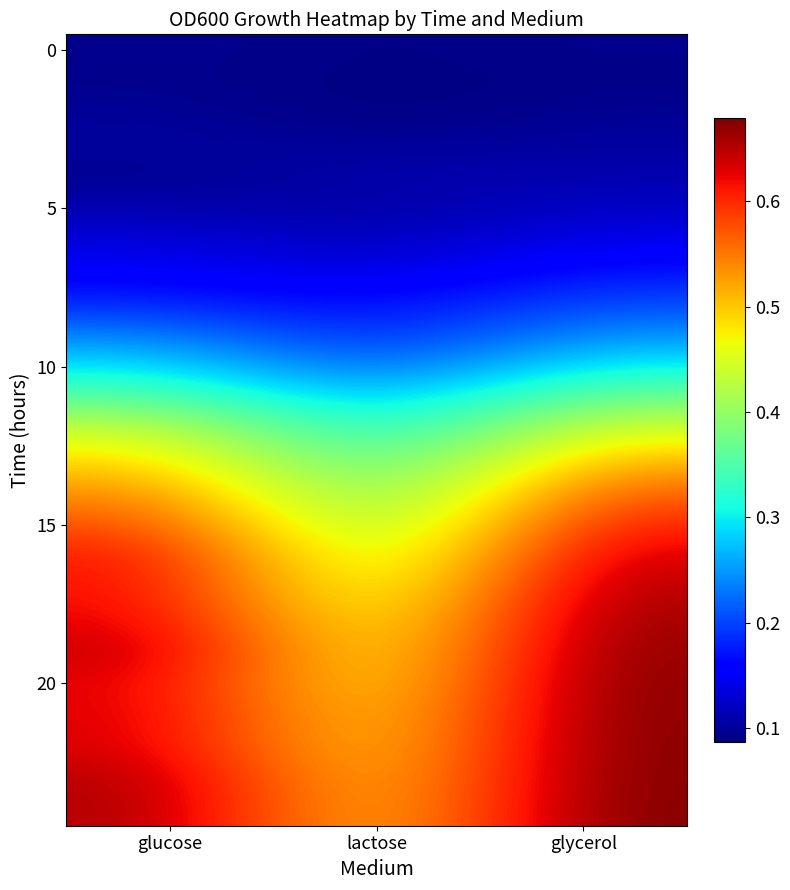

Which category has the highest value across all series?

glycerol